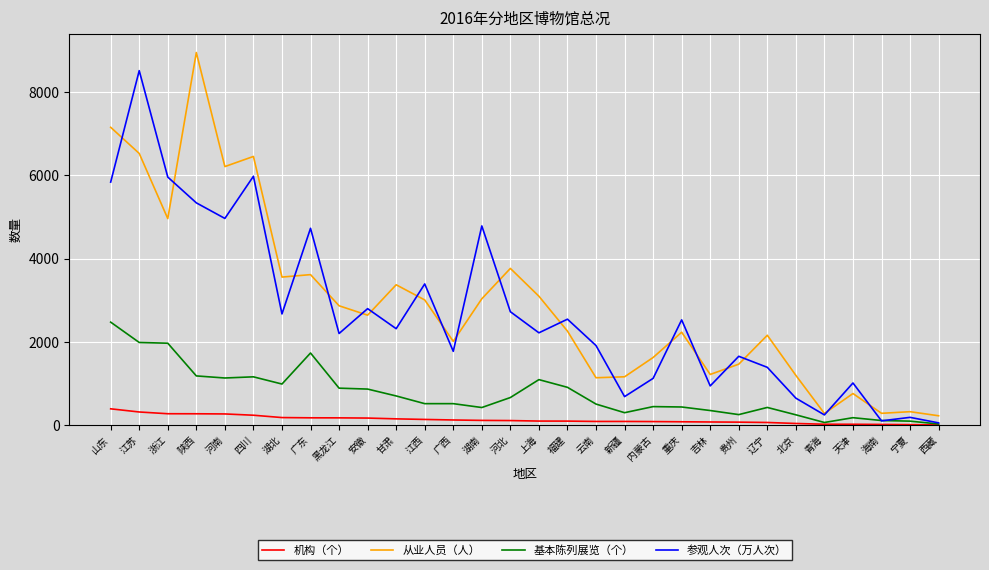

What position from the right is 四川?

25